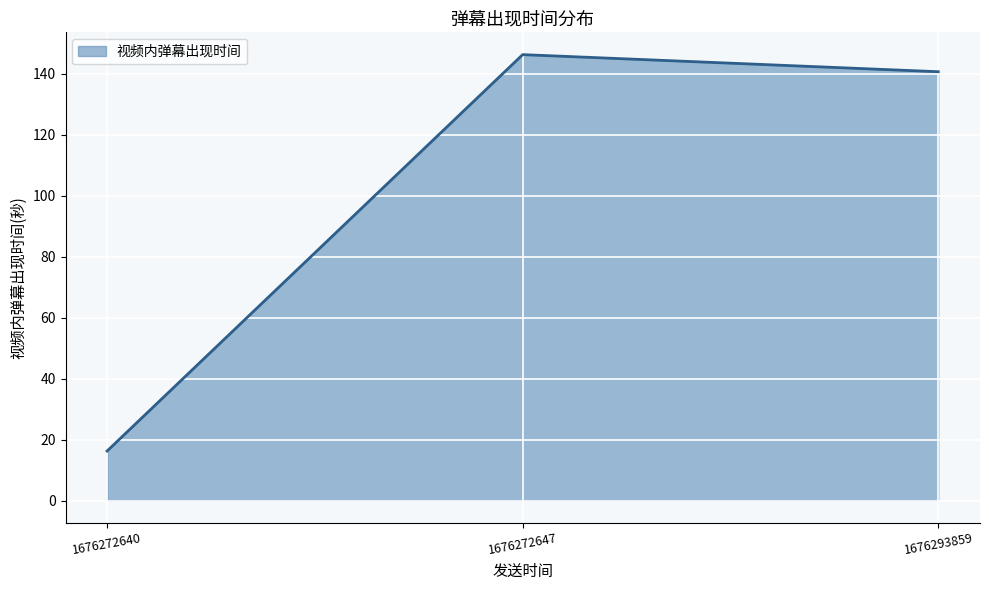

Approximately how many times larger is the value at 1676272640 compared to 1676272647?

0.1